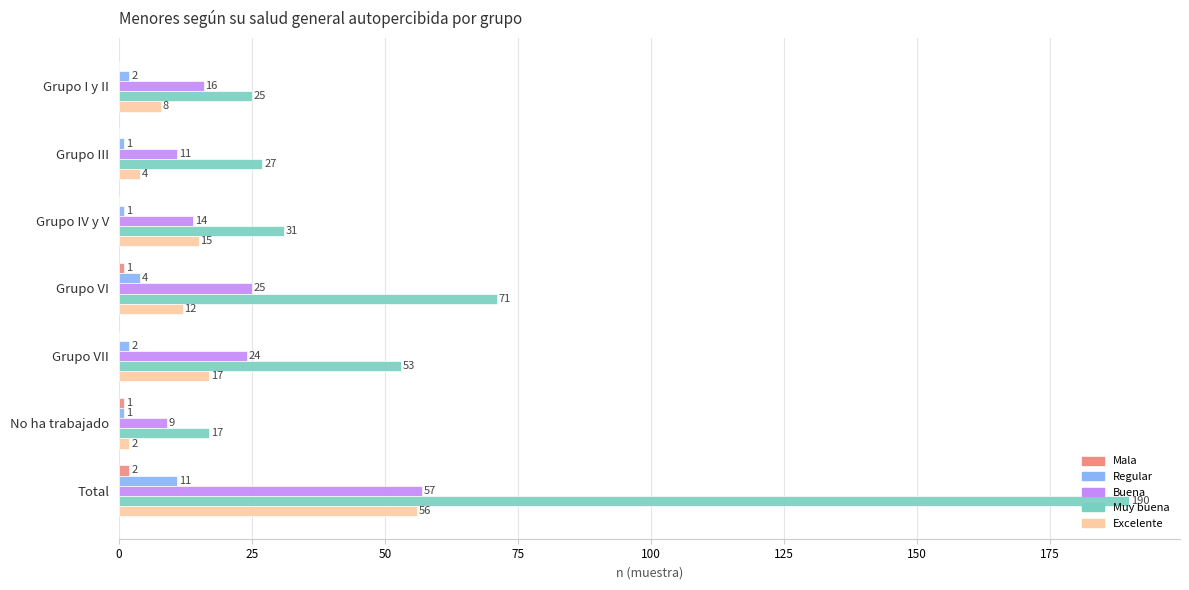

What is the total value across all series at Grupo IV y V?

61